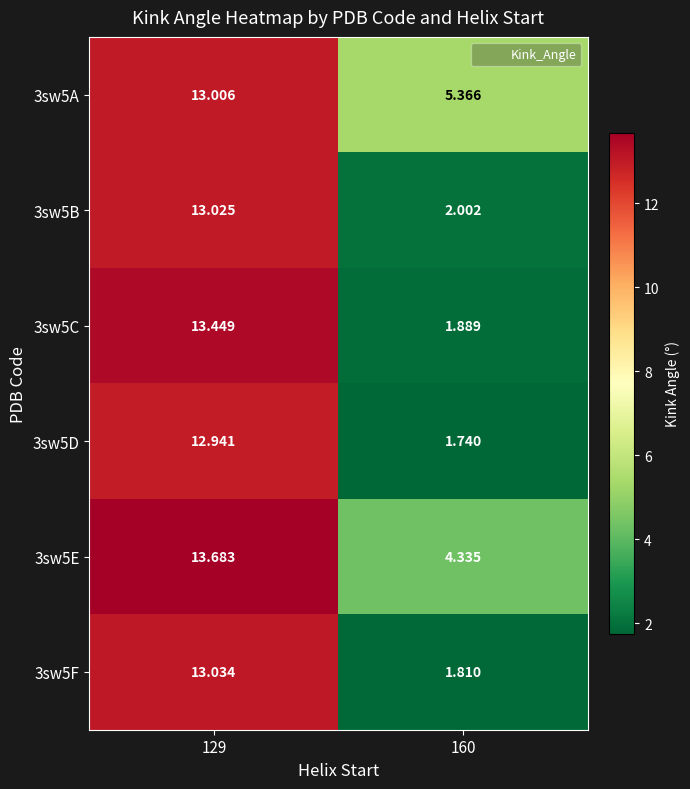

How many data points in 3sw5C are less than 13?

1